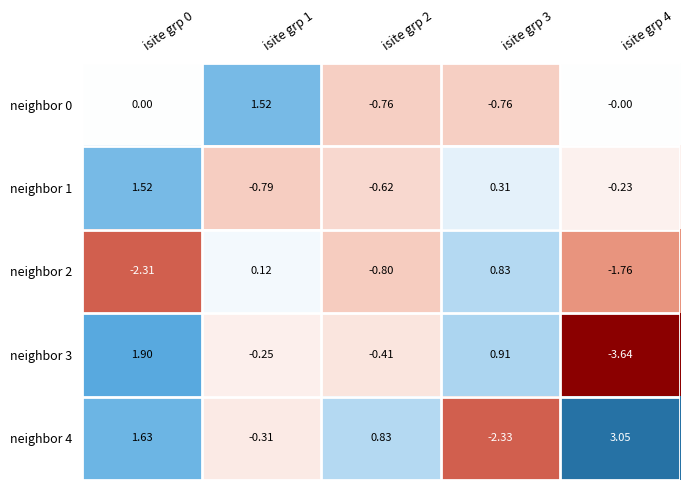

Is the value of neighbor 4 at isite grp 4 greater than the value of neighbor 2 at isite grp 0?

Yes